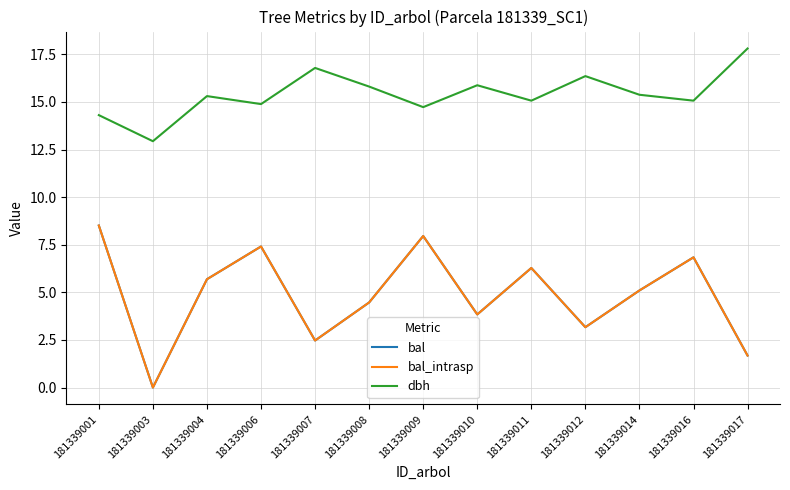

List the series in order of their peak value, lowest first.

bal, bal_intrasp, dbh